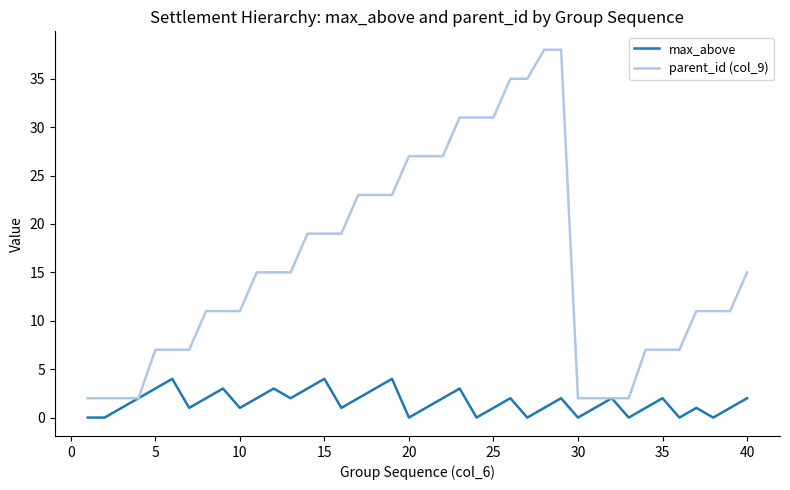

Which series has the largest total across all categories?

parent_id (col_9)